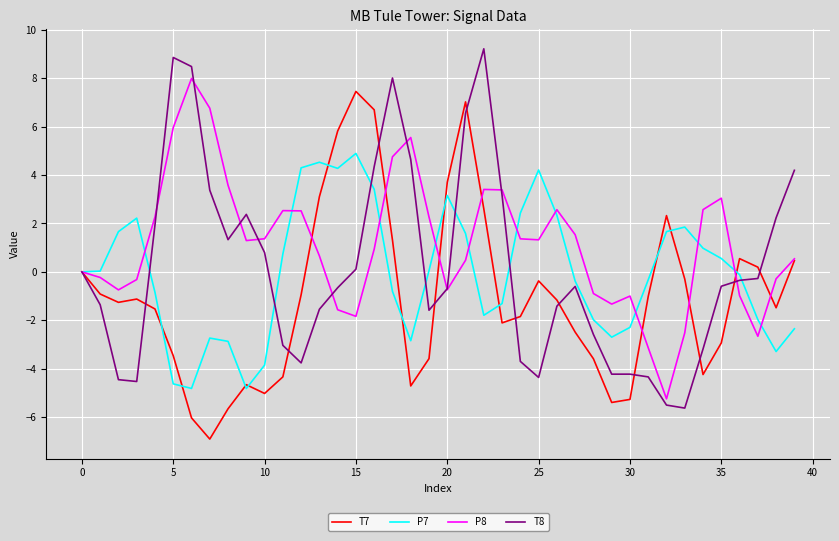

What is the highest value of the T8 series?

9.2